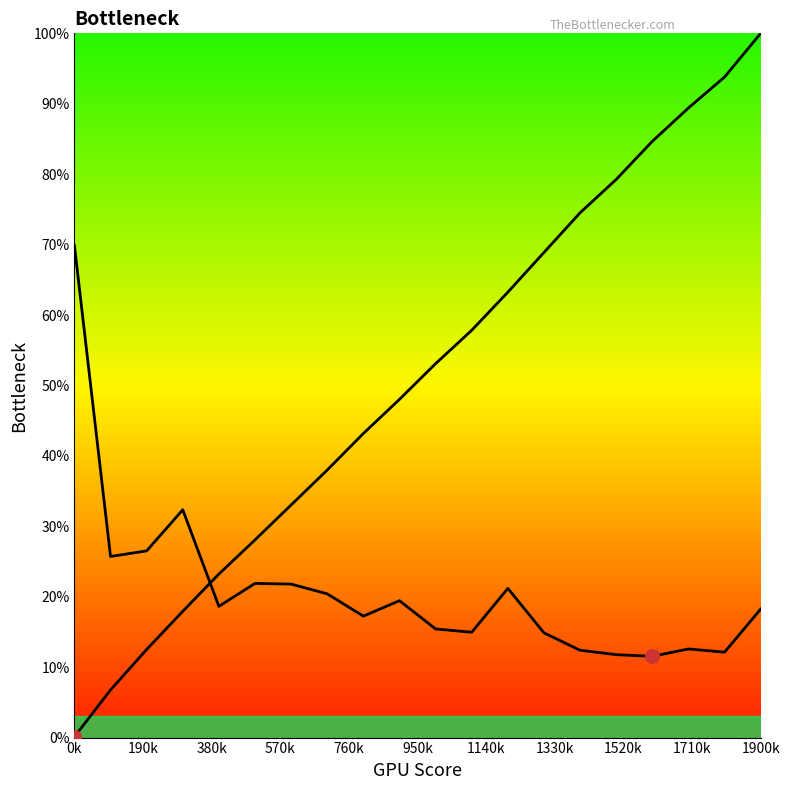

What is the value of the col_2 point at the 4th from the left?

32.3